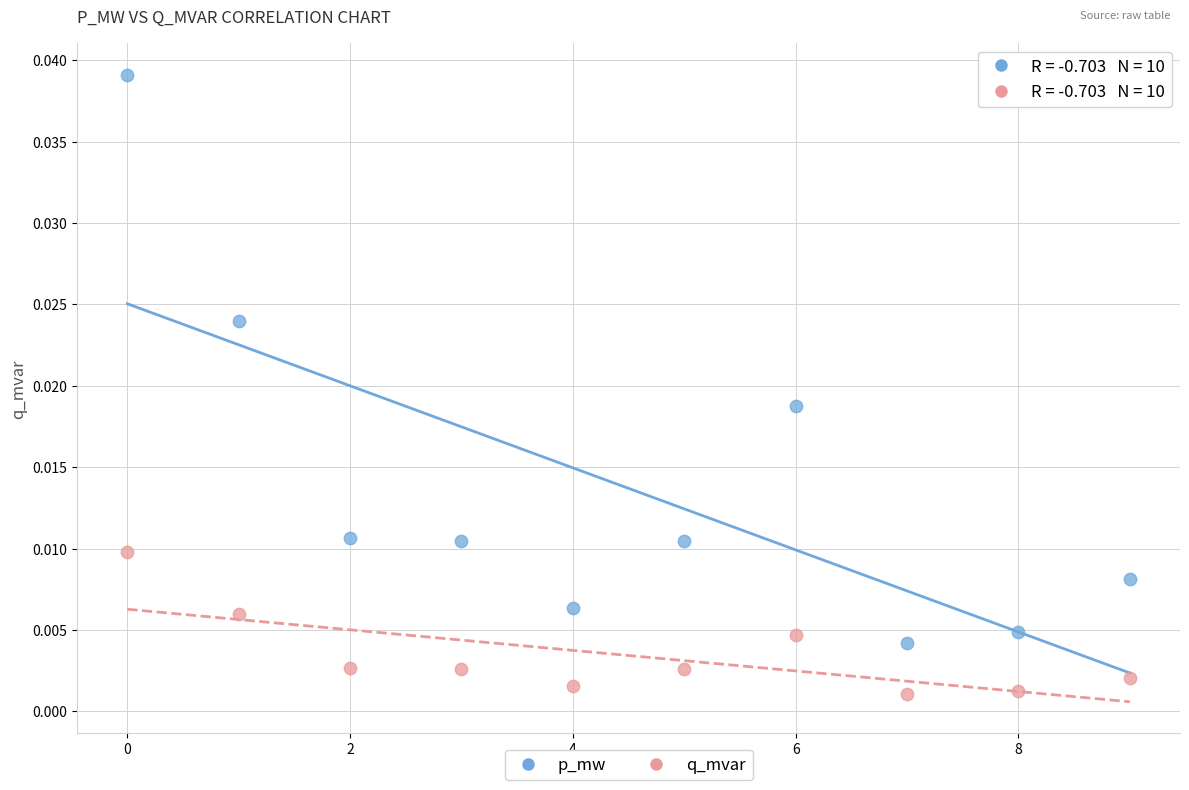

What are all the series names shown in the legend?

p_mw, q_mvar